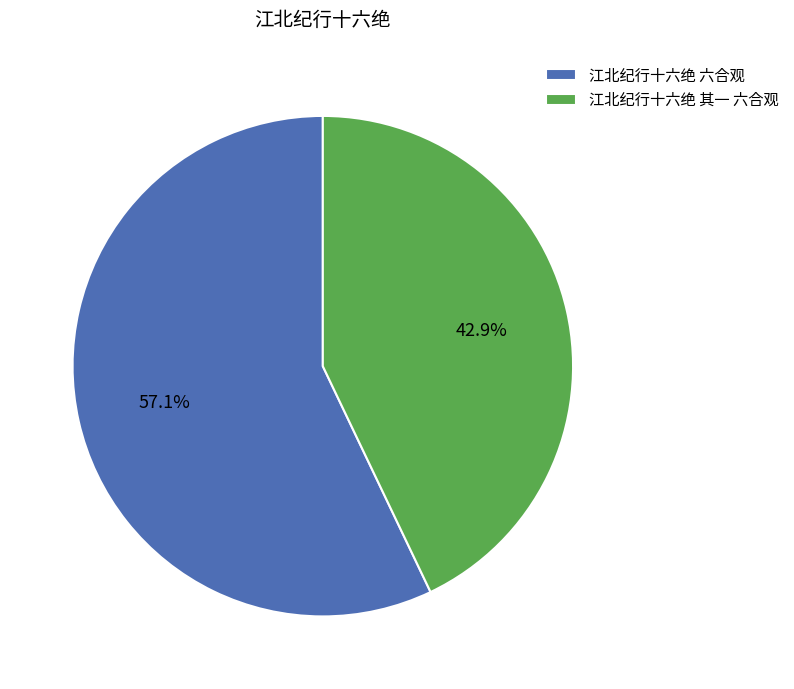

Which has a higher value, 江北纪行十六绝 六合观 or 江北纪行十六绝 其一 六合观?

江北纪行十六绝 六合观